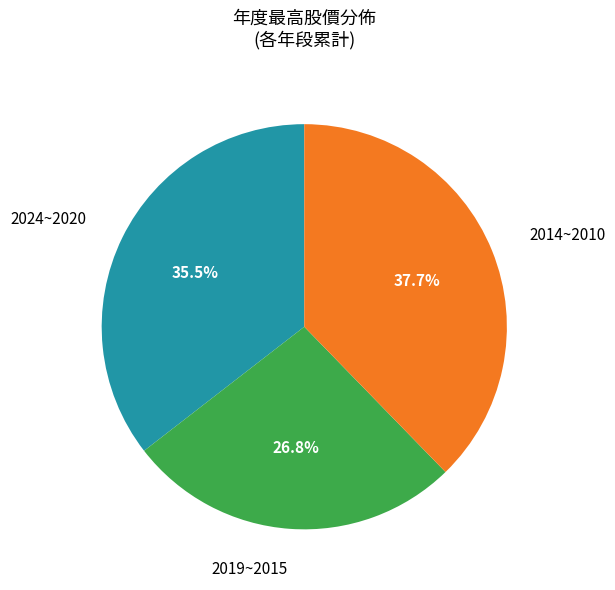

Is there any slice that represents more than half of the pie?

No